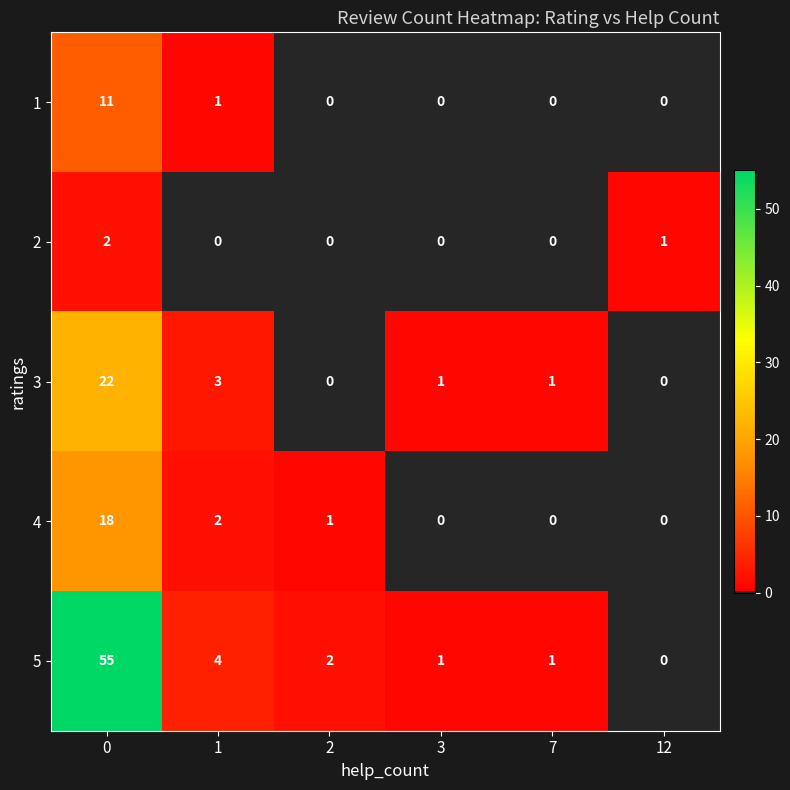

What is the highest value of the 1 series?

11